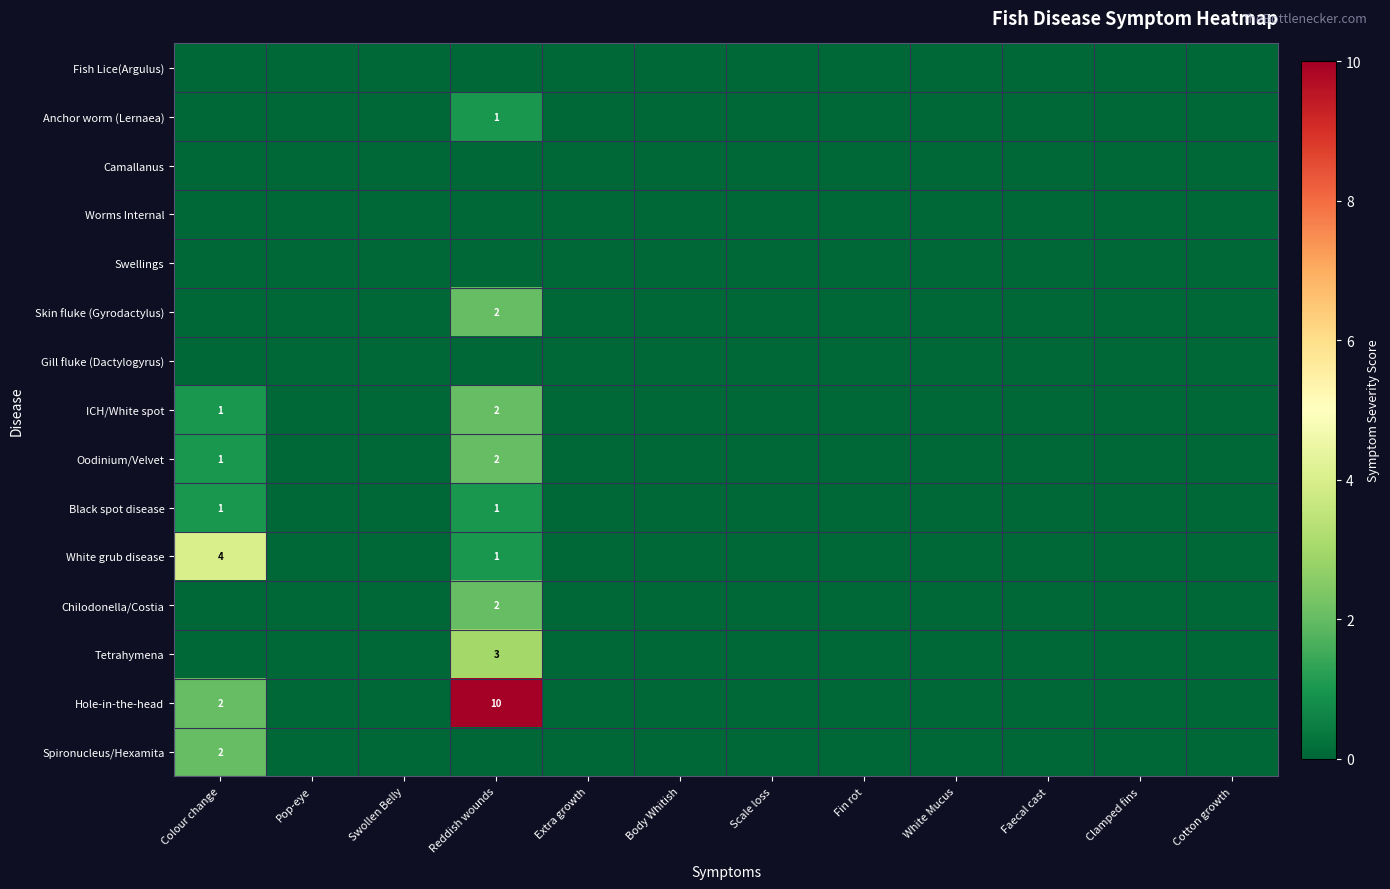

Is it true that ICH/White spot equals 2 at Reddish wounds?

True